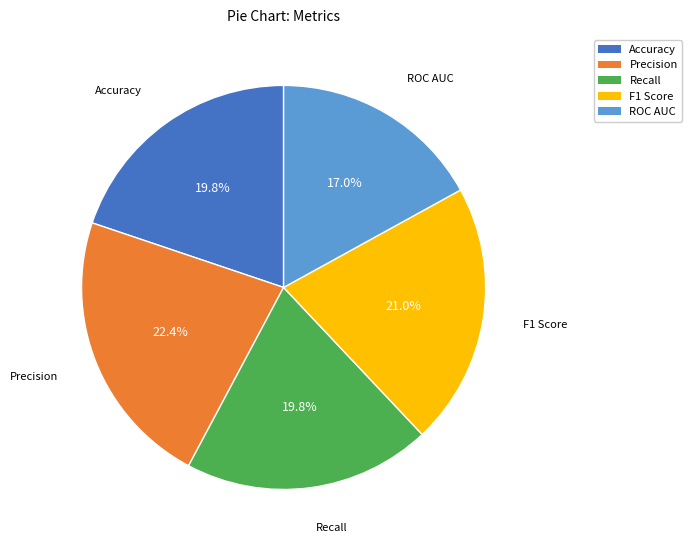

How many slices are in this pie chart?

5